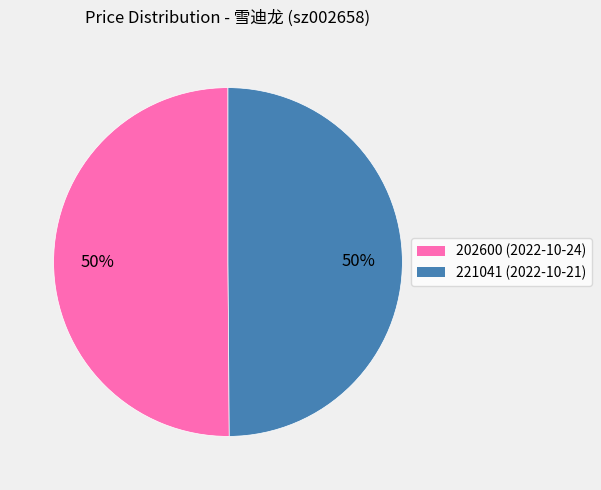

To the nearest percent, what percentage of the pie is 221041?

50%